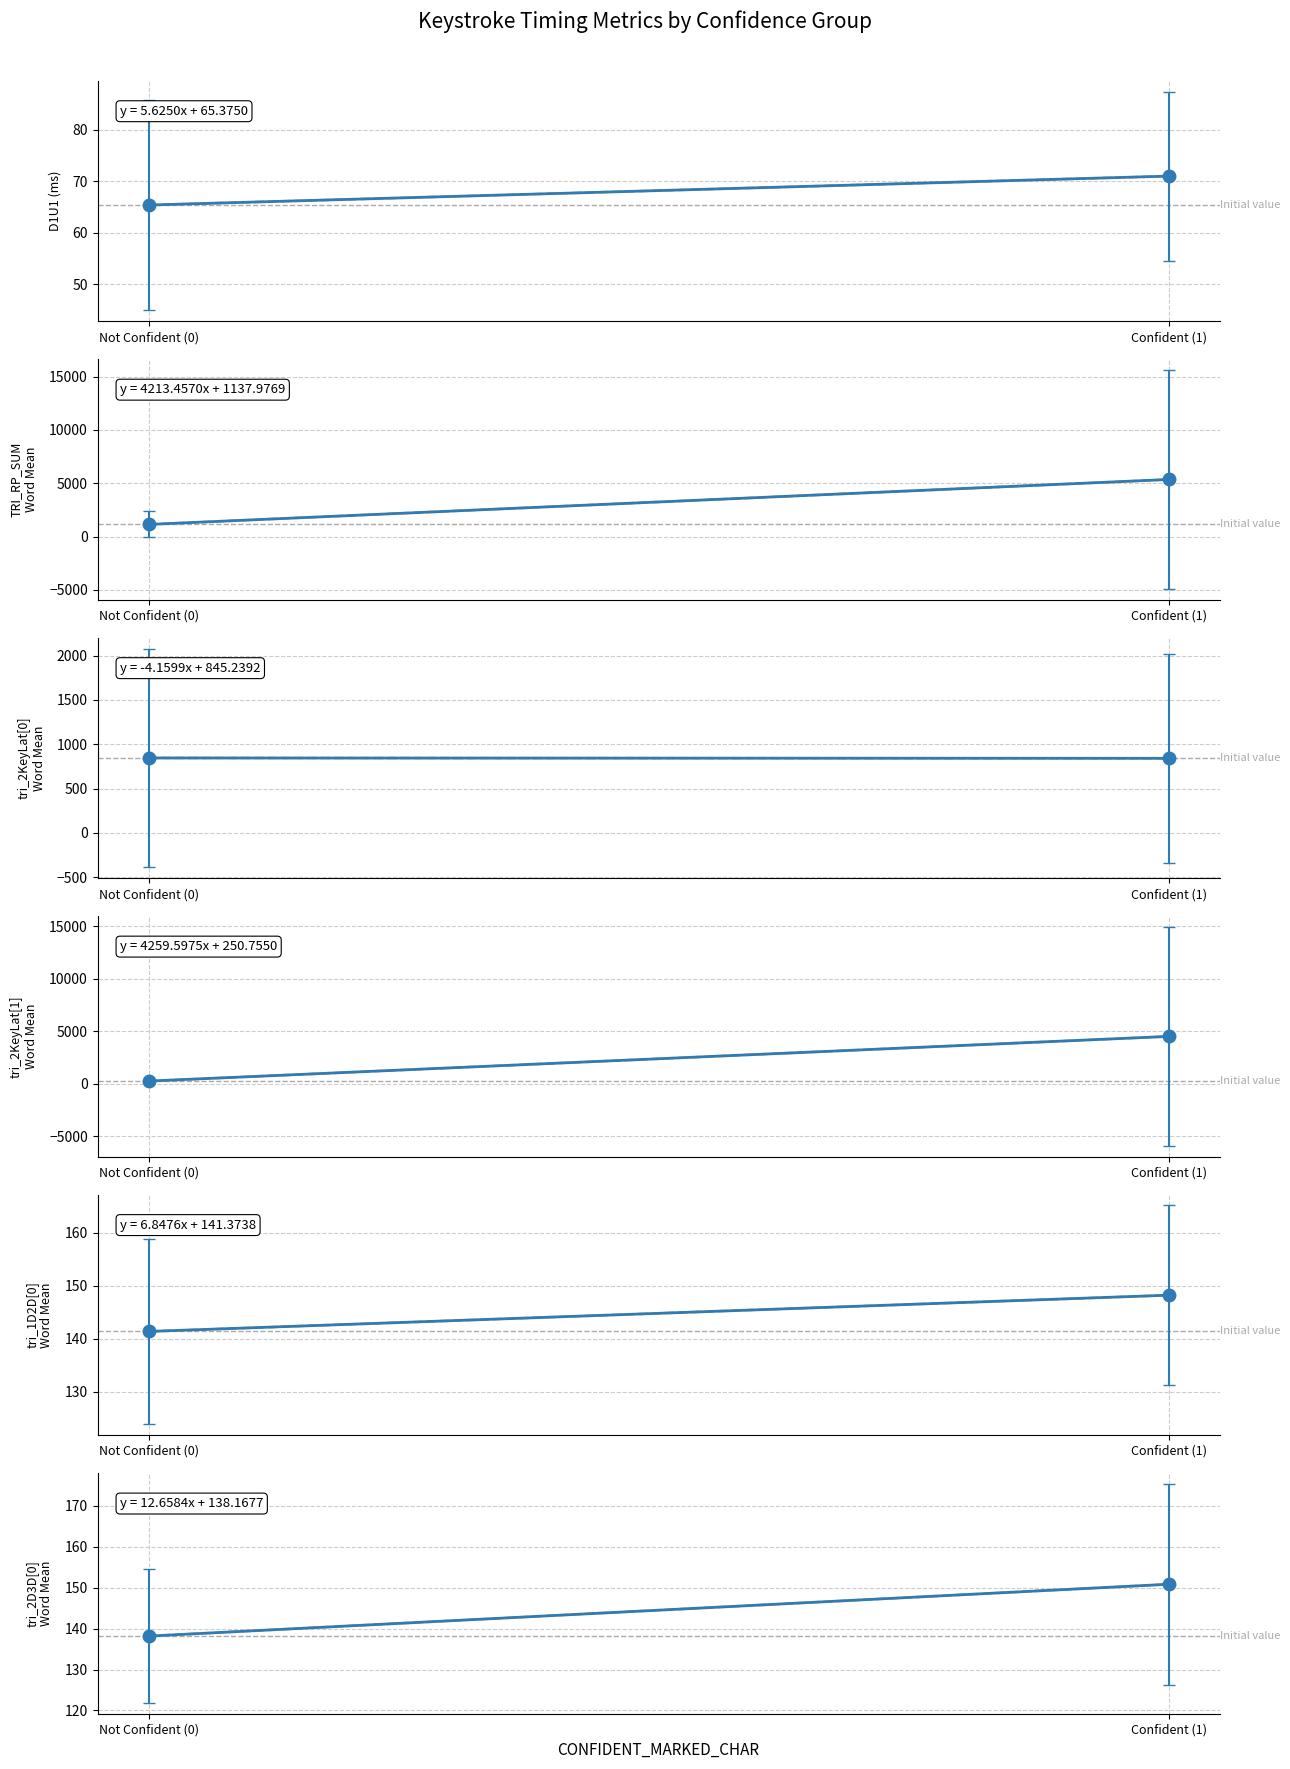

True or false: D1U1 has a value of 28.9 at 10.

False